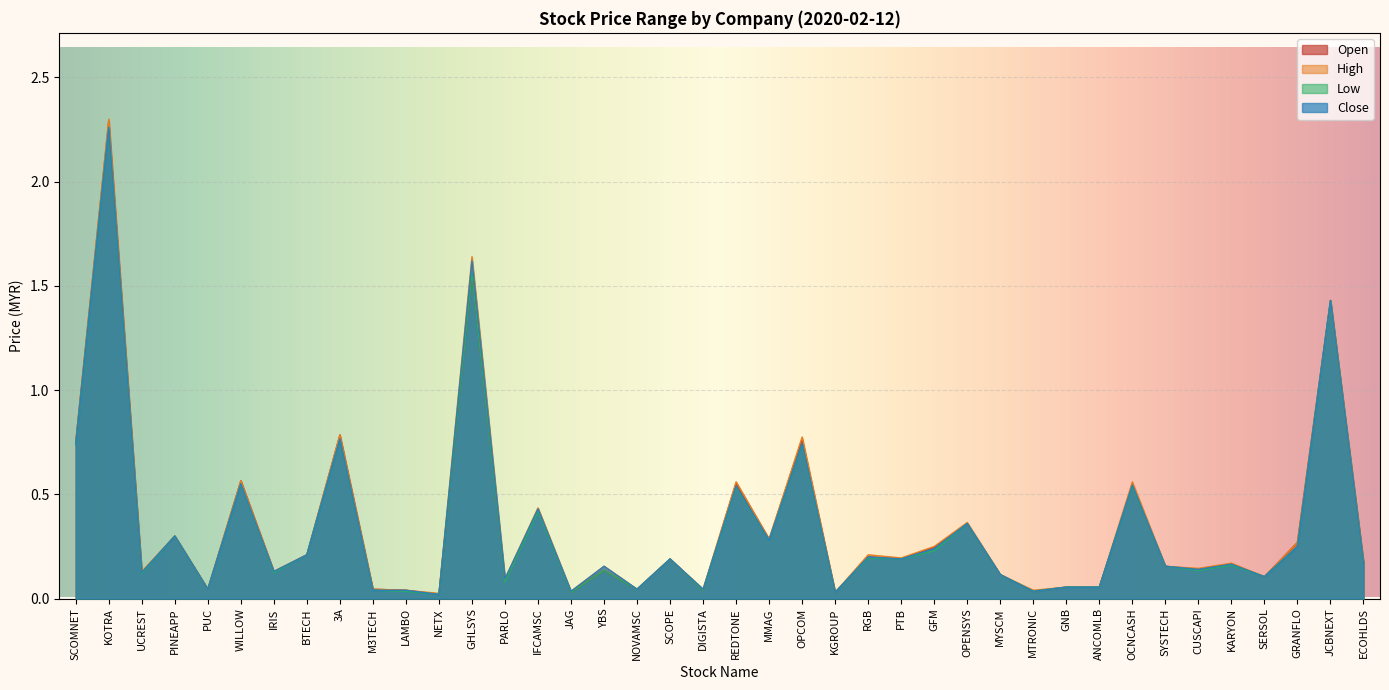

Rank the series by their maximum value, from highest to lowest.

high, open, low, close